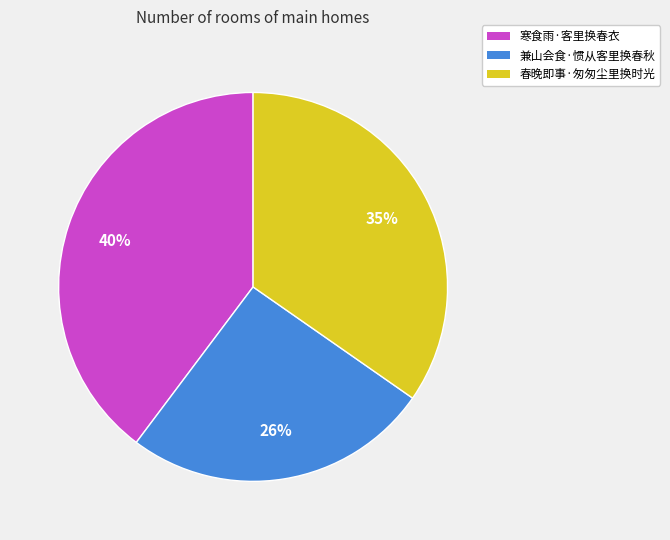

Is 兼山会食·惯从客里换春秋 the majority of the pie?

No